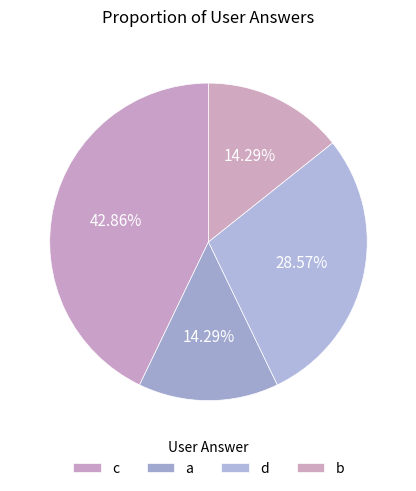

How many segments does this pie chart have?

4